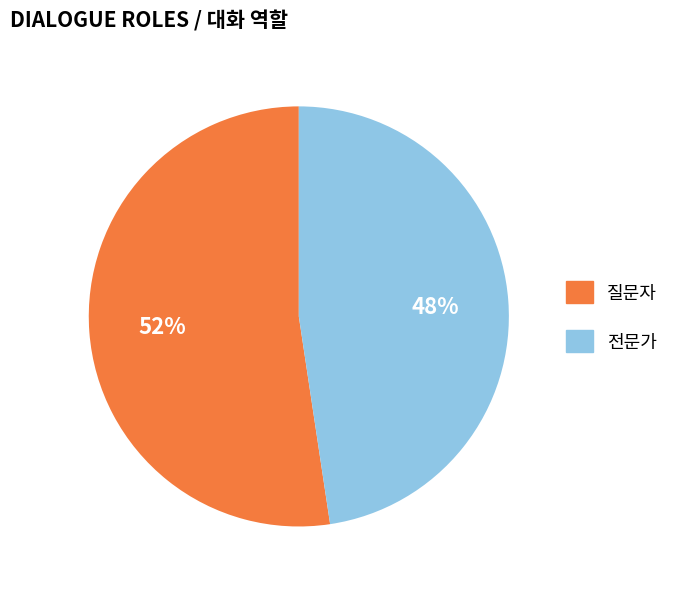

Rank the categories by value from highest to lowest.

질문자, 전문가